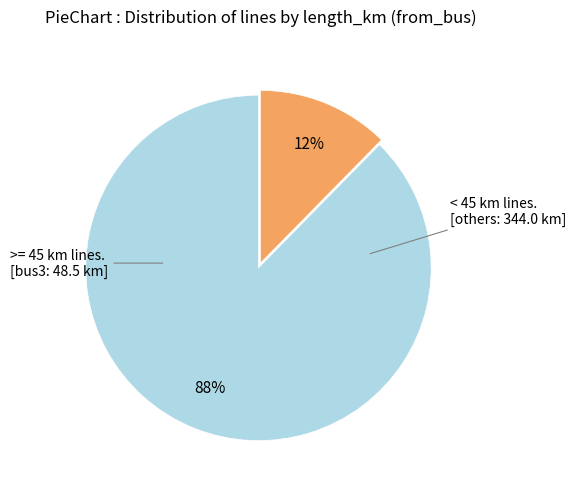

To the nearest percent, what is the average slice percentage?

50%